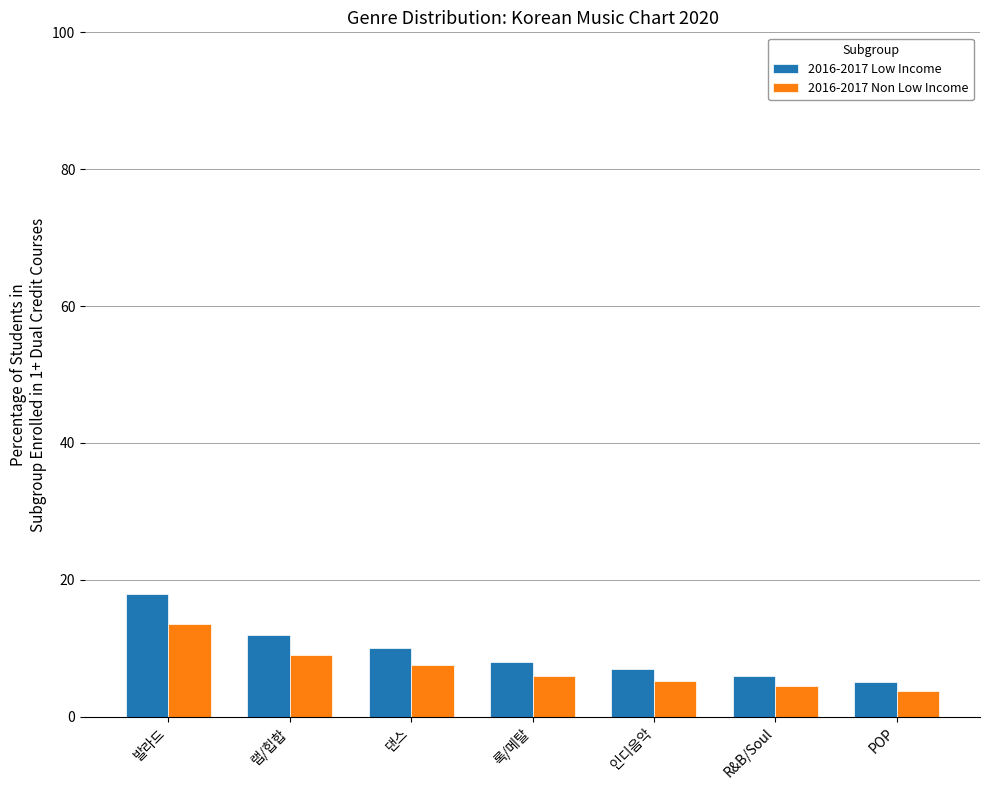

True or false: 2016-2017 Non Low Income has a value of 5.2 at 인디음악.

True